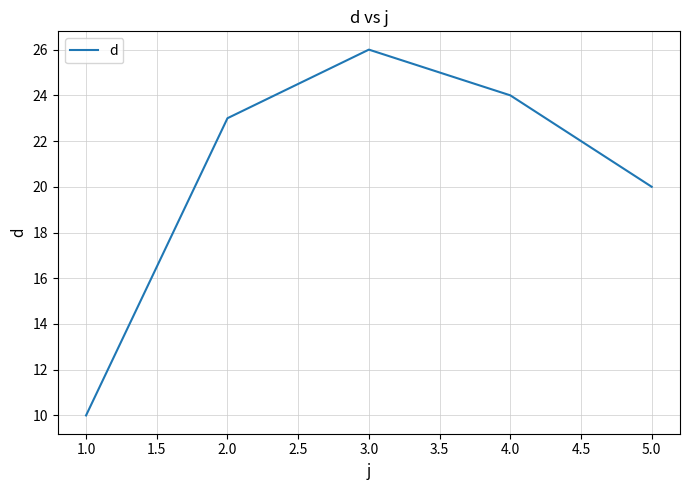

Approximately how many times larger is the value at 3.0 compared to 2.0?

1.1